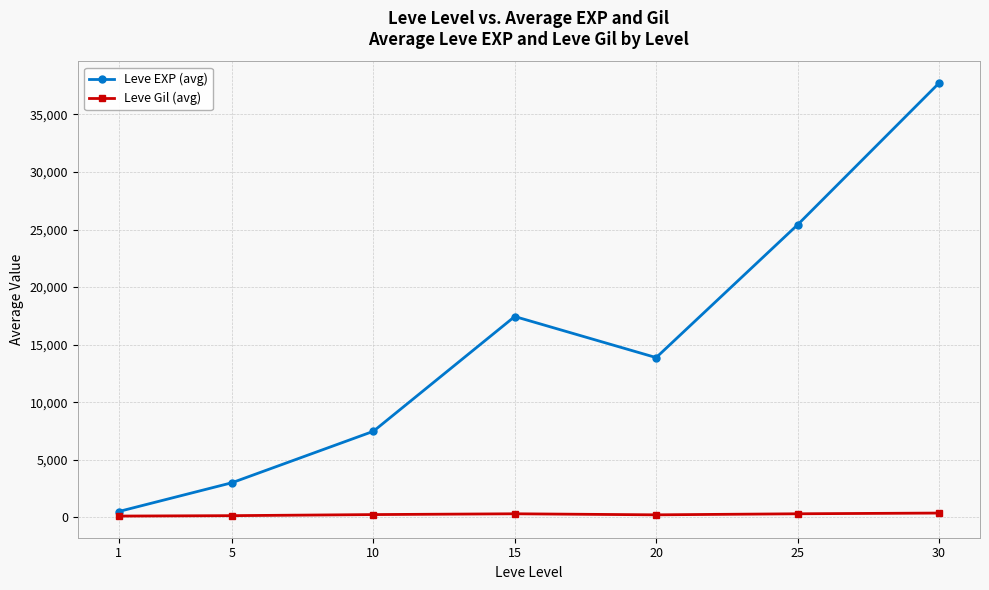

At how many categories does at least one series exceed 15575?

3